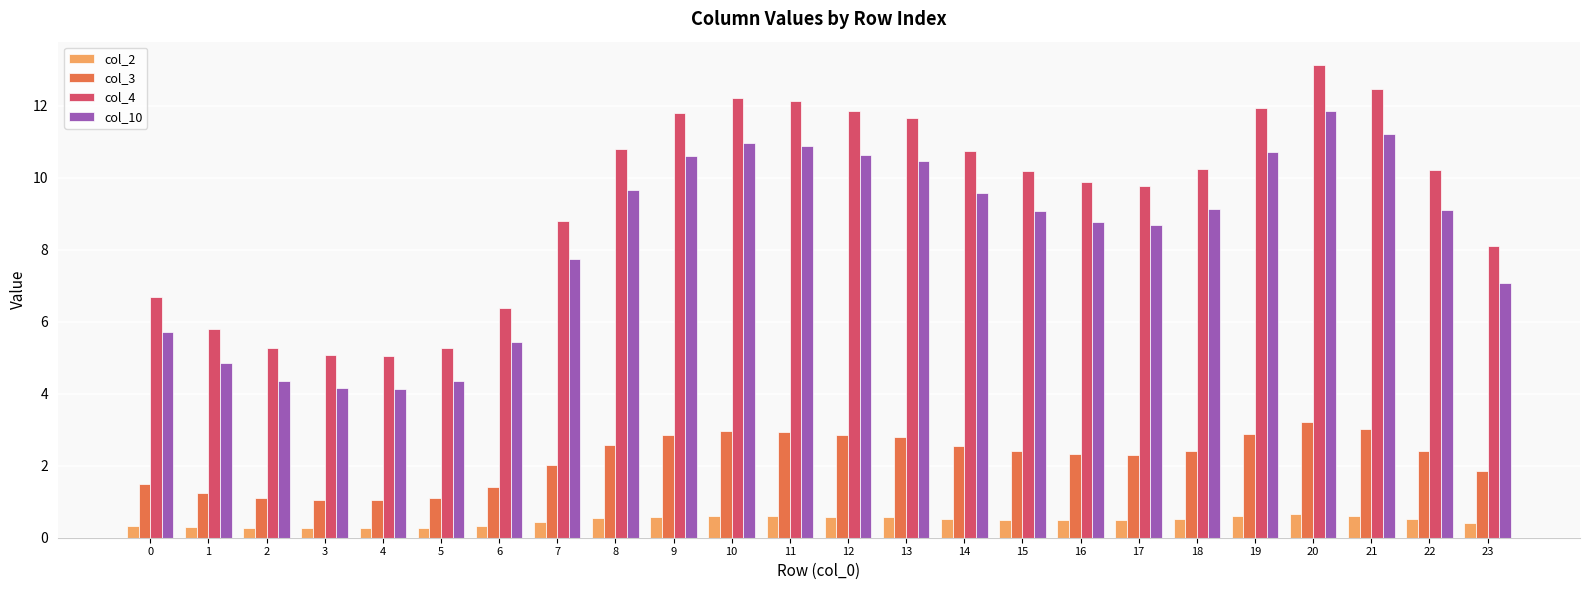

At which category is the sum across all series the highest?

20